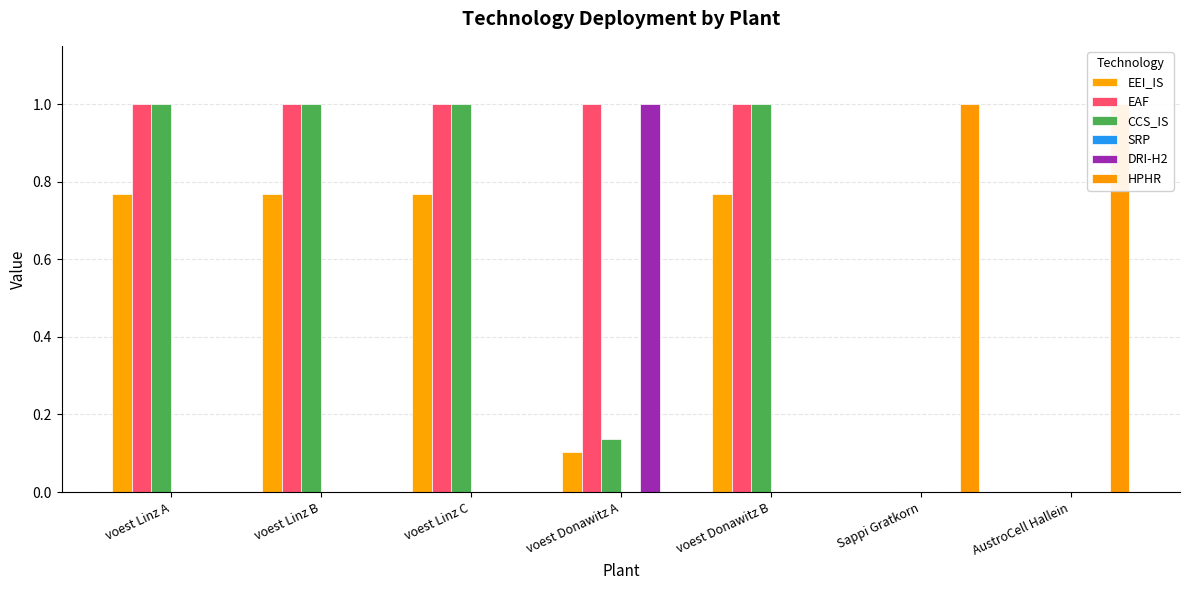

Reading right to left, transcribe all the data shown in this chart.

EEI_IS: AustroCell Hallein=0.0	Sappi Gratkorn=0.0	voest Donawitz B=0.8	voest Donawitz A=0.1	voest Linz C=0.8	voest Linz B=0.8	voest Linz A=0.8
EAF: AustroCell Hallein=0.0	Sappi Gratkorn=0.0	voest Donawitz B=1.0	voest Donawitz A=1.0	voest Linz C=1.0	voest Linz B=1.0	voest Linz A=1.0
CCS_IS: AustroCell Hallein=0.0	Sappi Gratkorn=0.0	voest Donawitz B=1.0	voest Donawitz A=0.1	voest Linz C=1.0	voest Linz B=1.0	voest Linz A=1.0
SRP: AustroCell Hallein=0.0	Sappi Gratkorn=0.0	voest Donawitz B=0.0	voest Donawitz A=0.0	voest Linz C=0.0	voest Linz B=0.0	voest Linz A=0.0
DRI-H2: AustroCell Hallein=0.0	Sappi Gratkorn=0.0	voest Donawitz B=0.0	voest Donawitz A=1.0	voest Linz C=0.0	voest Linz B=0.0	voest Linz A=0.0
HPHR: AustroCell Hallein=1.0	Sappi Gratkorn=1.0	voest Donawitz B=0.0	voest Donawitz A=0.0	voest Linz C=0.0	voest Linz B=0.0	voest Linz A=0.0